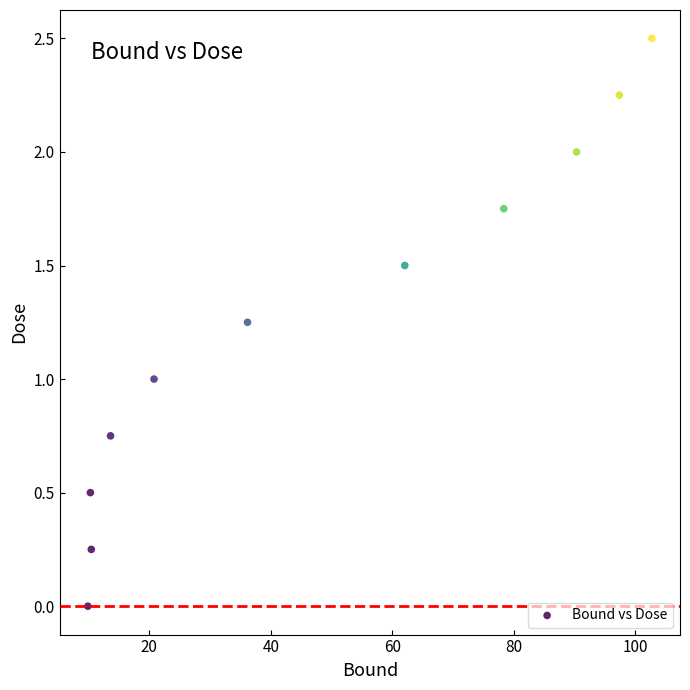

What is the range of Y values (max minus min)?

2.5